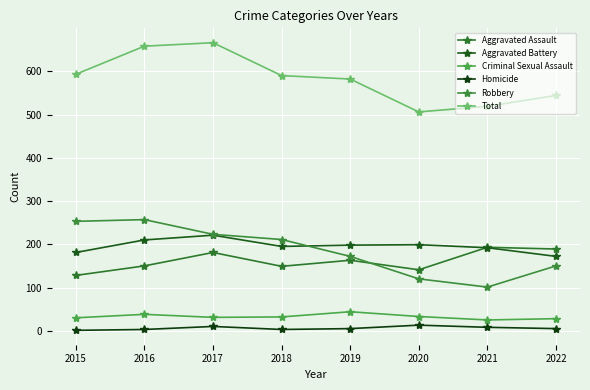

Read the Aggravated Assault value at 2016, to the nearest 5.

150